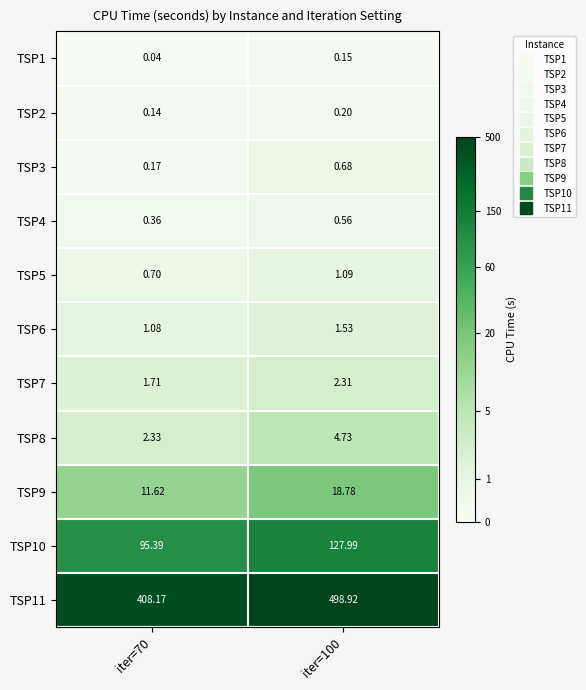

Is the value of TSP9 at iter=100 greater than the value of TSP2 at iter=100?

Yes